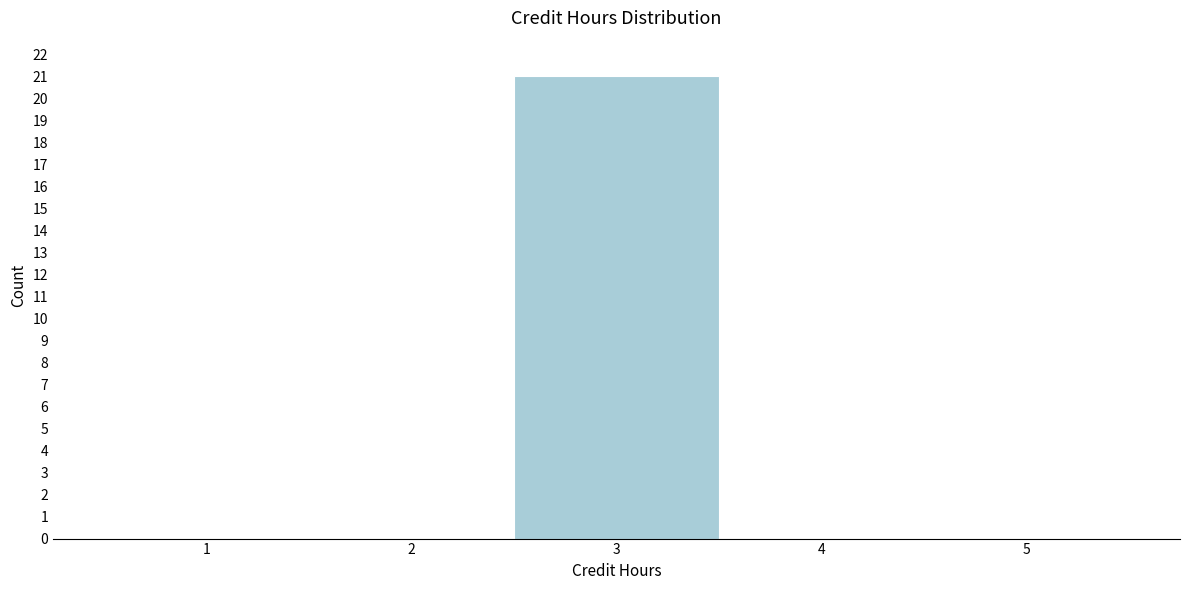

Reading left to right, list every bar in this chart as the range it spans on the x-axis followed by its height. The values are not printed on the chart, so give them approximately, as read against the axis.

0.5 to 1.5: 0
1.5 to 2.5: 0
2.5 to 3.5: 21
3.5 to 4.5: 0
4.5 to 5.5: 0